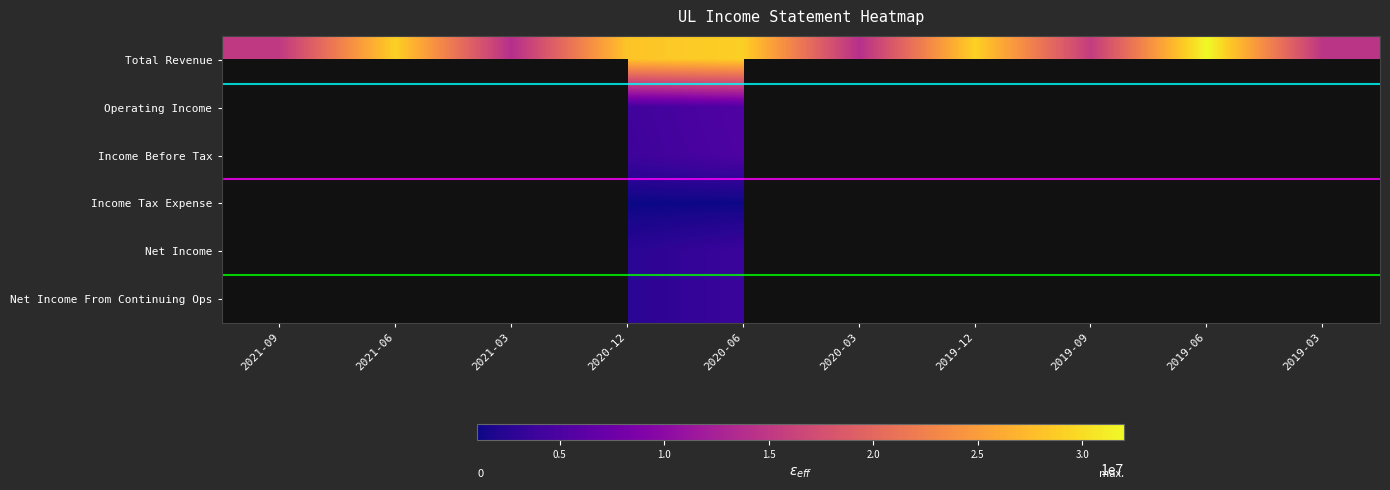

At how many categories does at least one series exceed 26364127?

5